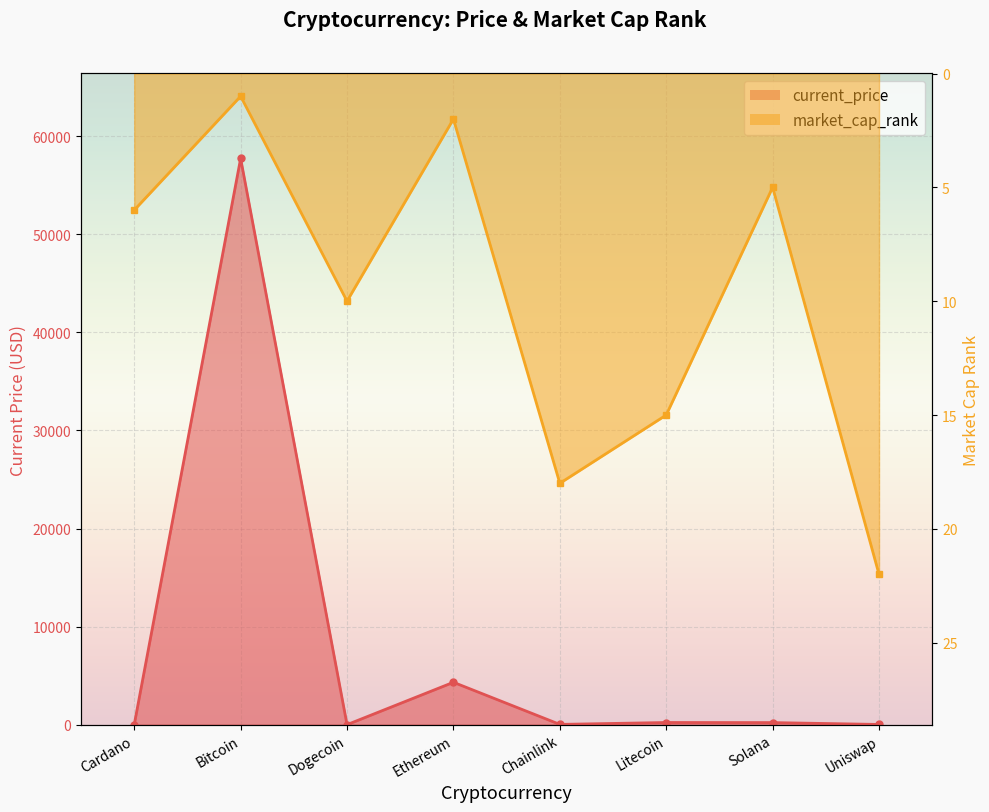

The current_price series shows 1.7 at Cardano. True or false?

True